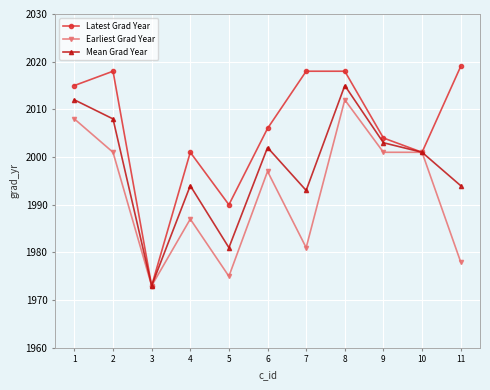

Reading left to right, transcribe all the data shown in this chart.

Latest Grad Year: 1=2015	2=2018	3=1973	4=2001	5=1990	6=2006	7=2018	8=2018	9=2004	10=2001	11=2019
Earliest Grad Year: 1=2008	2=2001	3=1973	4=1987	5=1975	6=1997	7=1981	8=2012	9=2001	10=2001	11=1978
Mean Grad Year: 1=2012	2=2008	3=1973	4=1994	5=1981	6=2002	7=1993	8=2015	9=2003	10=2001	11=1994